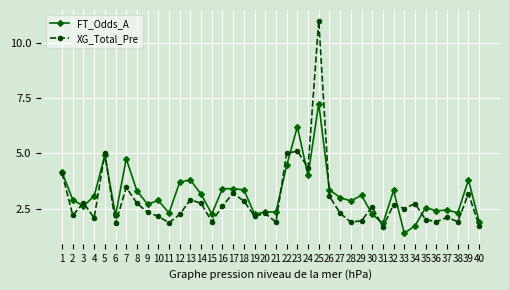

The FT_Odds_A series shows 1.3 at 24. True or false?

False